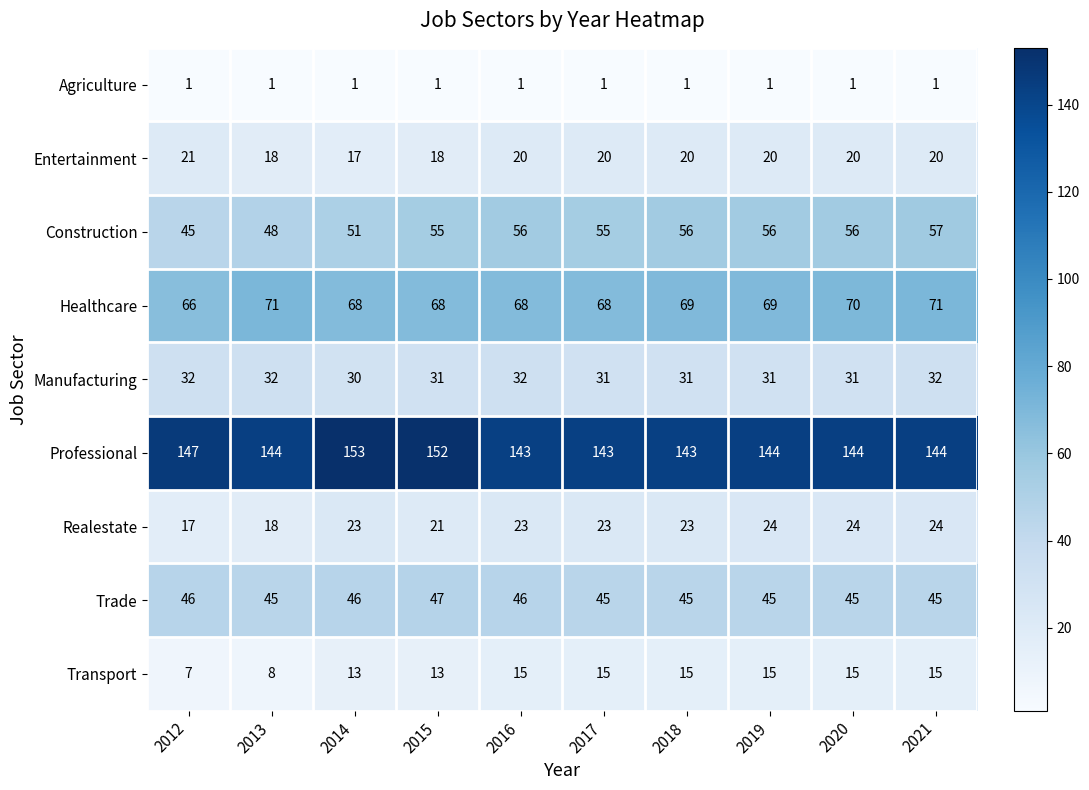

What is the sum of the Trade values at 2017 and 2015?

92